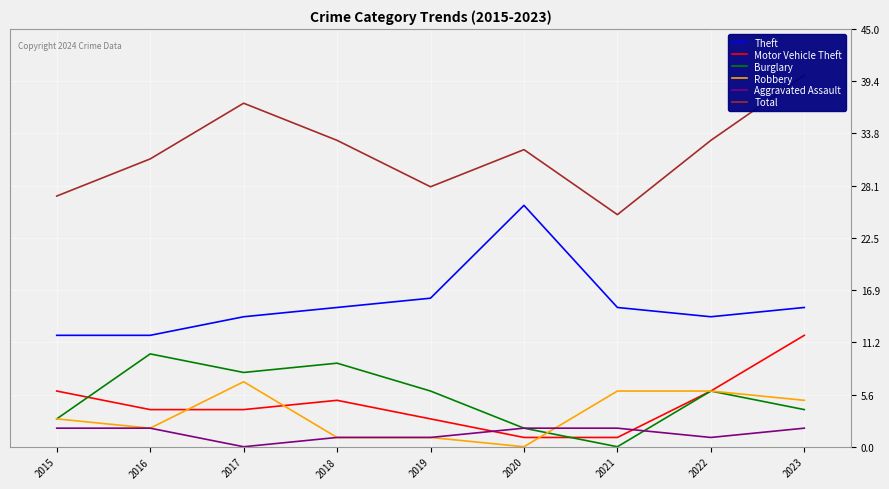

In Theft, how many points are higher than both neighbors (excluding endpoints)?

1